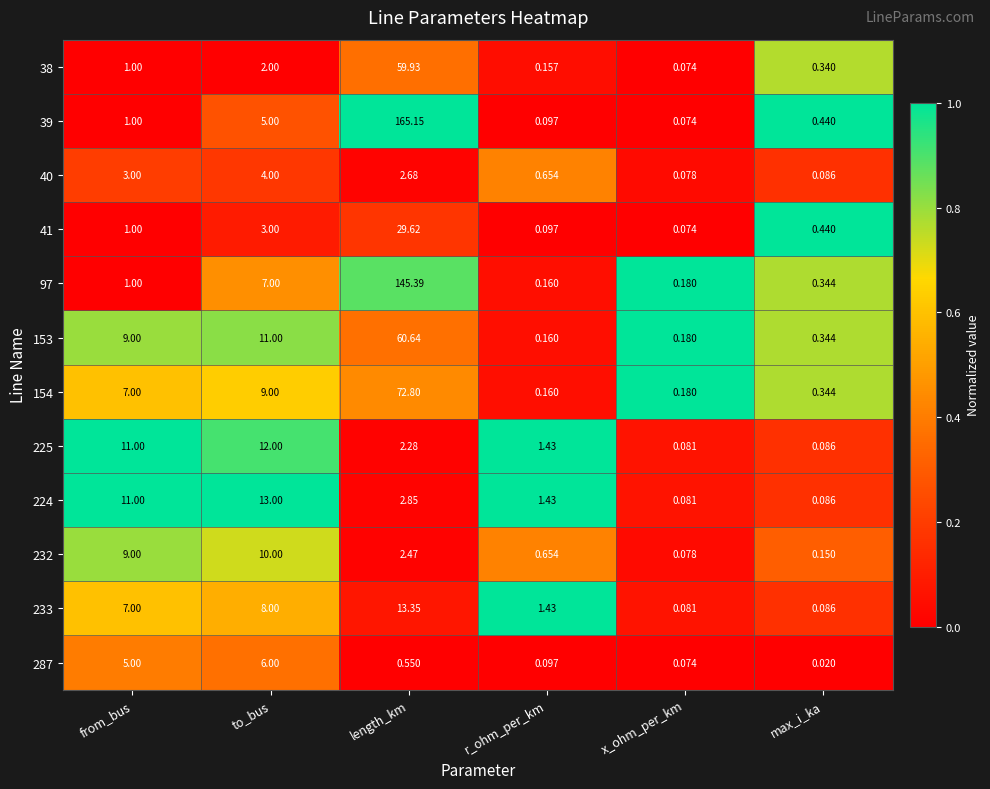

List the labels in order of 41 value, smallest first.

x_ohm_per_km, r_ohm_per_km, max_i_ka, from_bus, to_bus, length_km